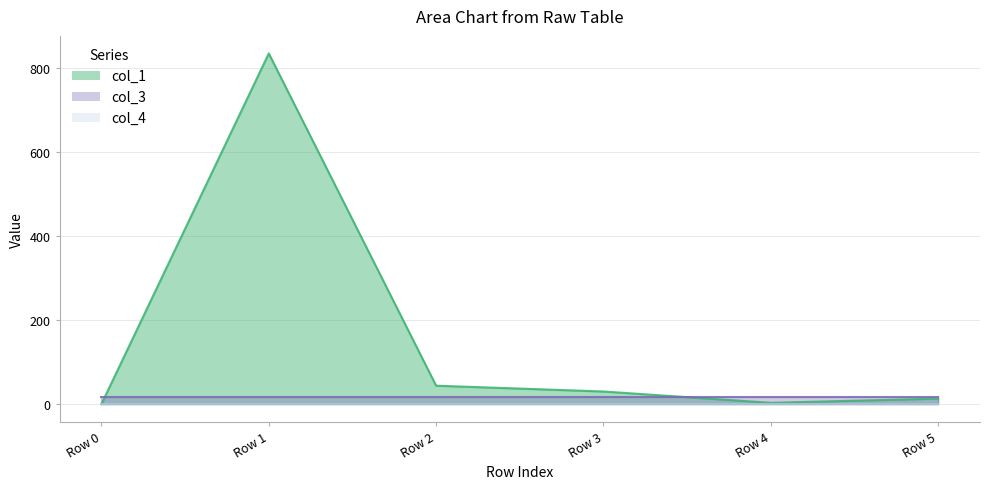

Reading left to right, extract all data points from this chart.

col_1: Row 0=0.0	Row 1=835.9	Row 2=43.8	Row 3=30.0	Row 4=3.0	Row 5=13.0
col_3: Row 0=16.0	Row 1=16.0	Row 2=16.0	Row 3=16.0	Row 4=16.0	Row 5=16.0
col_4: Row 0=0.0	Row 1=0.0	Row 2=0.0	Row 3=0.0	Row 4=0.0	Row 5=0.0